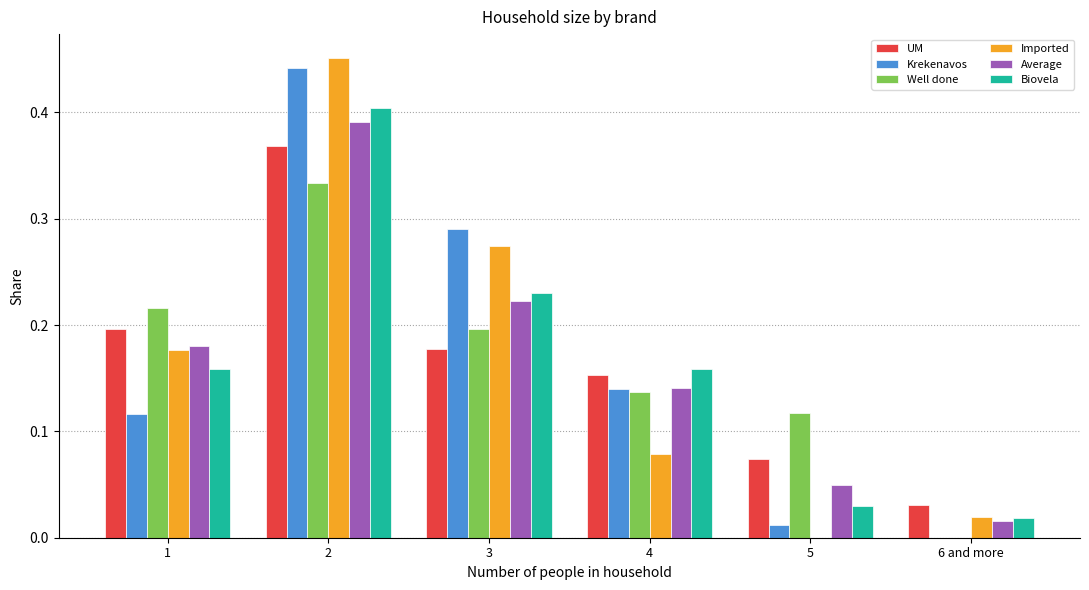

Which label corresponds to the largest value in the chart?

2